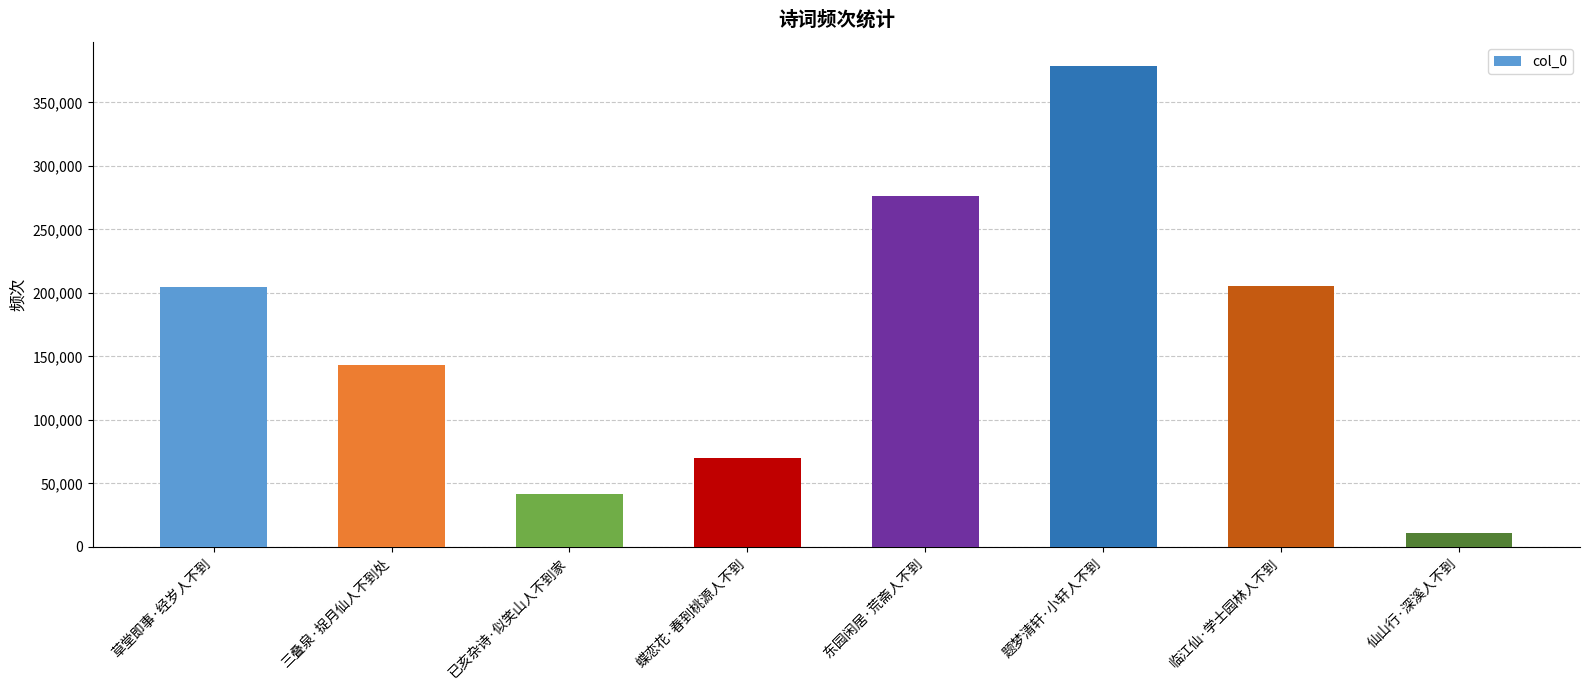

Approximately how many times larger is the value at 蝶恋花·春到桃源人不到 compared to 东园闲居·荒斋人不到?

0.3